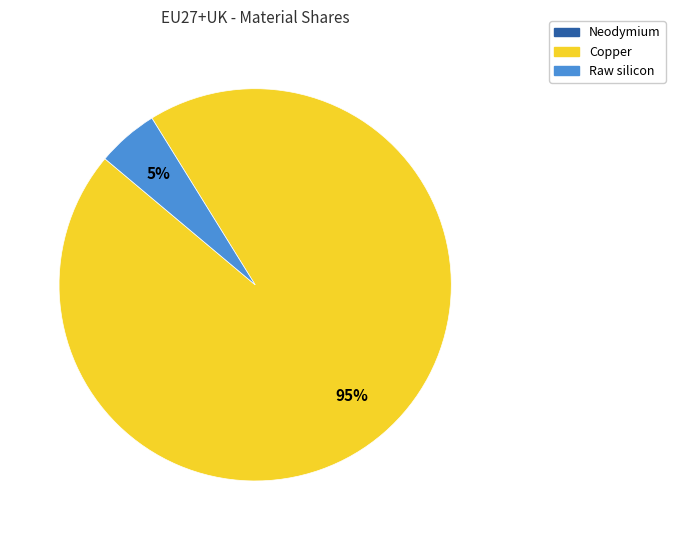

Do Raw silicon and Copper together represent more than half of the pie?

Yes